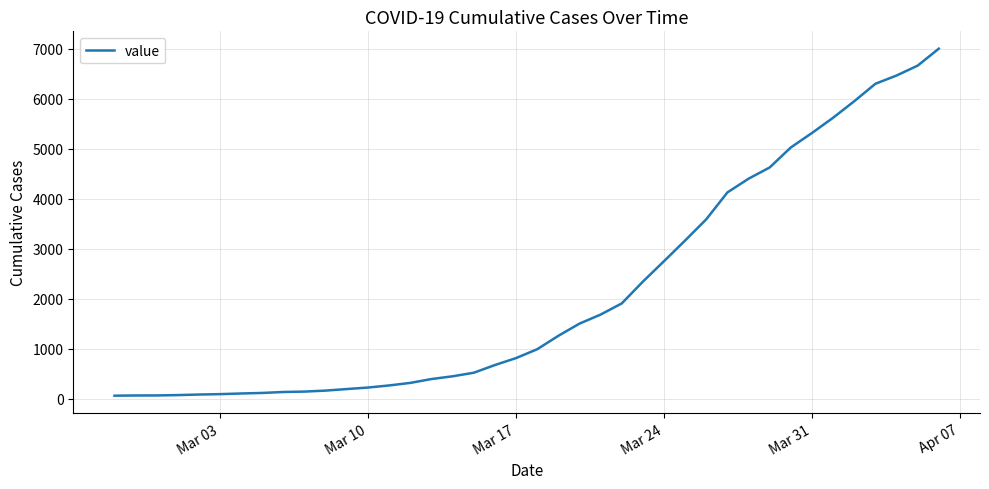

What is the greatest value displayed?

7003